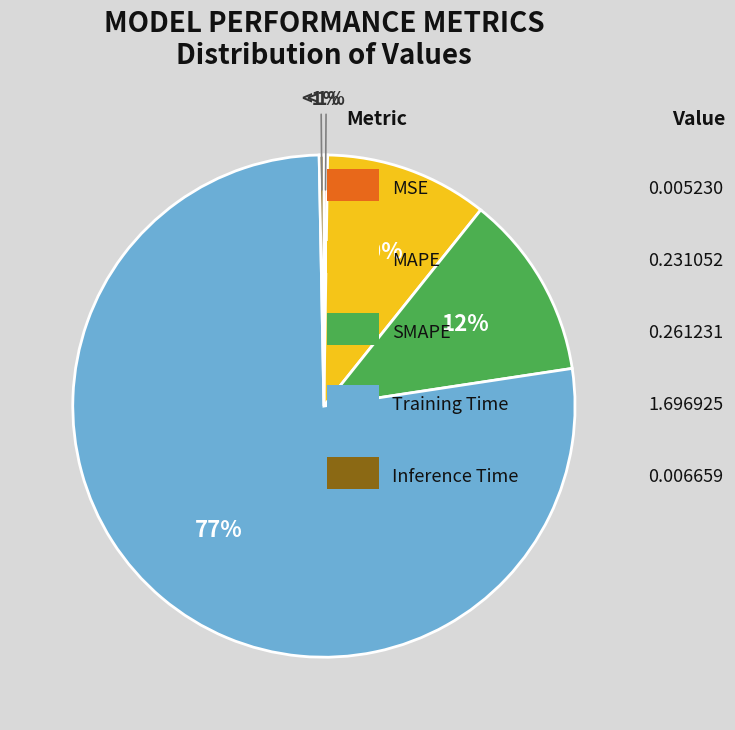

Is there any slice that represents more than half of the pie?

Yes